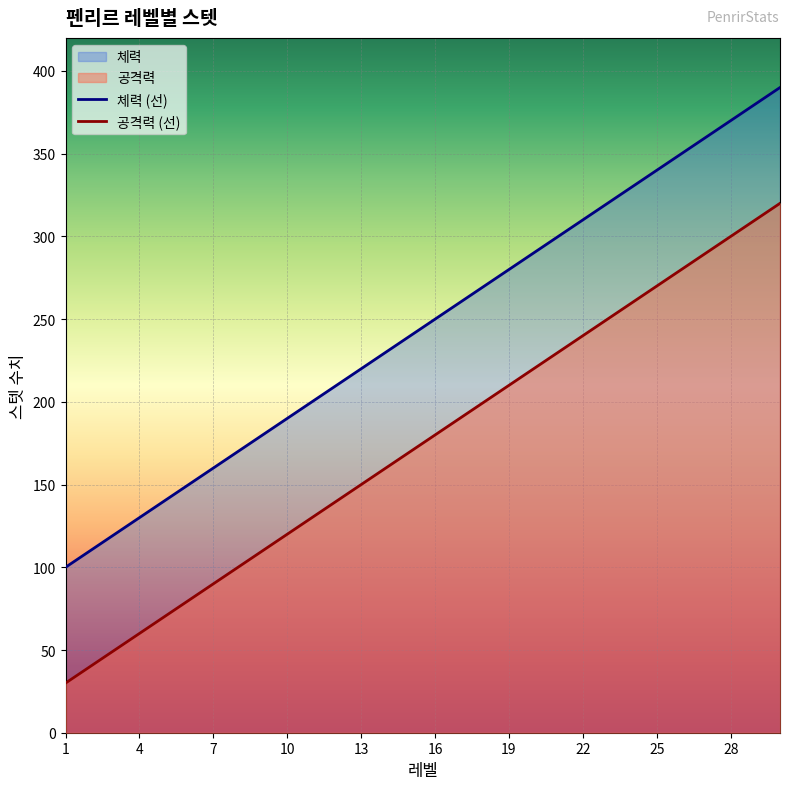

What is the difference between the second highest and minimum values in the 공격력 series?

280